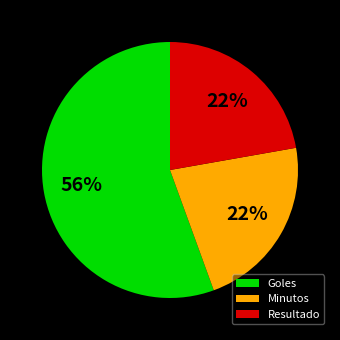

Is the sum of Minutos and Goles greater than half?

Yes